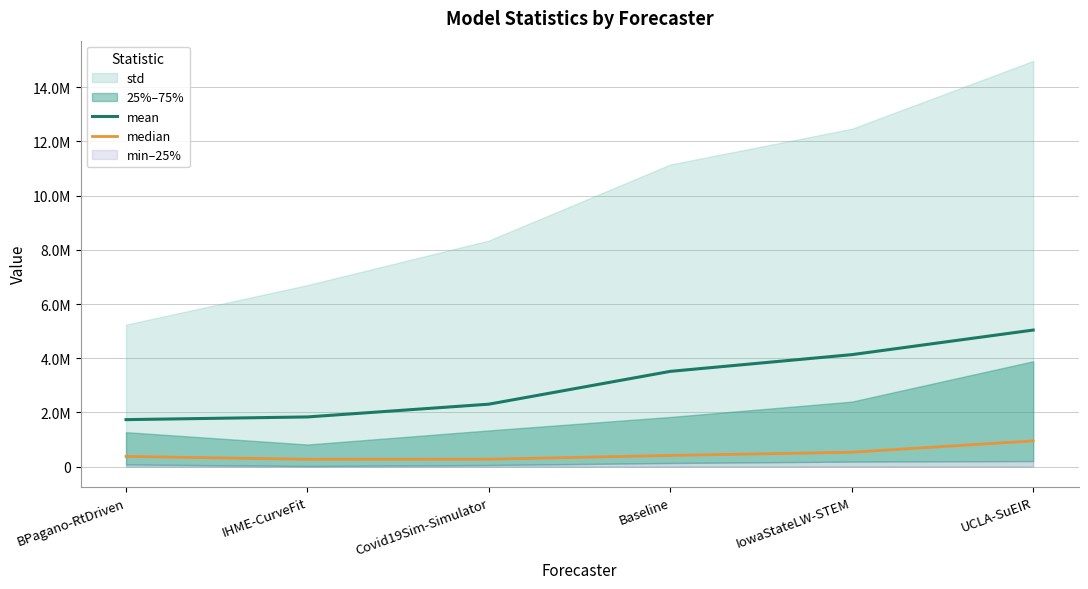

True or false: mean has a value of 1733570.1 at BPagano-RtDriven.

True